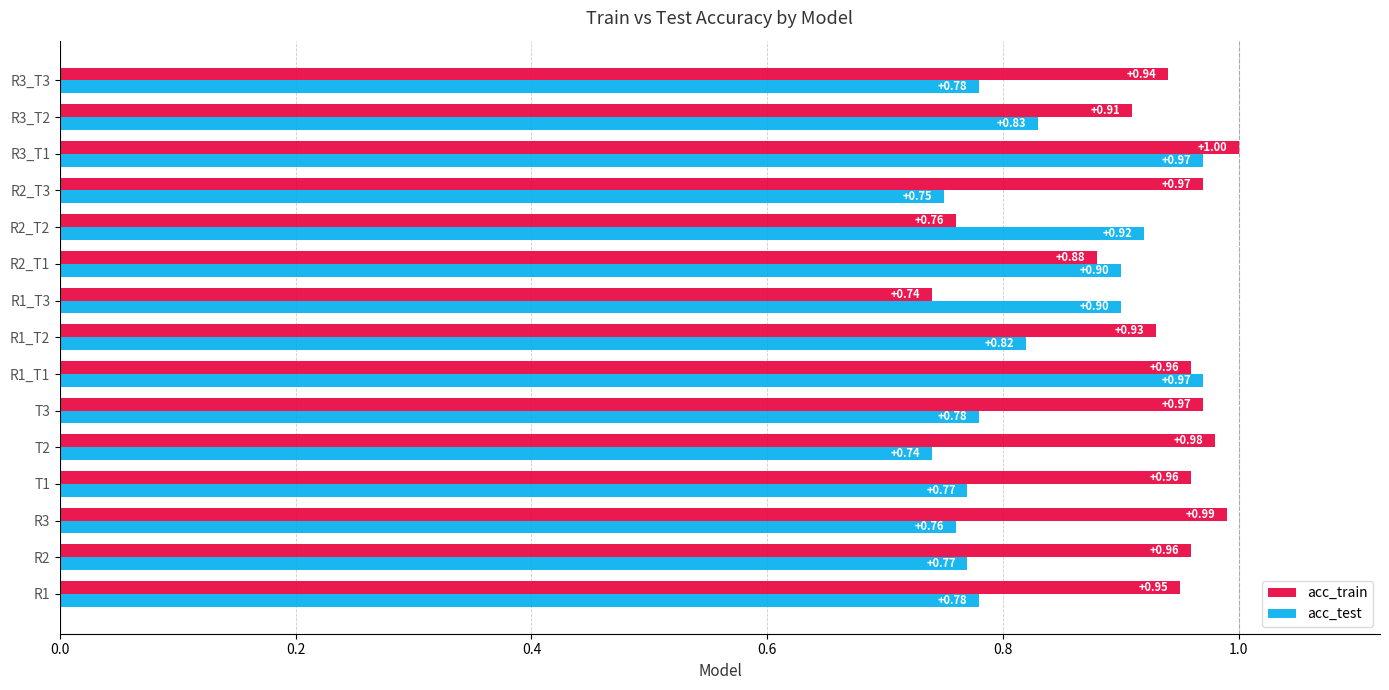

Which series has the widest spread of values?

acc_train